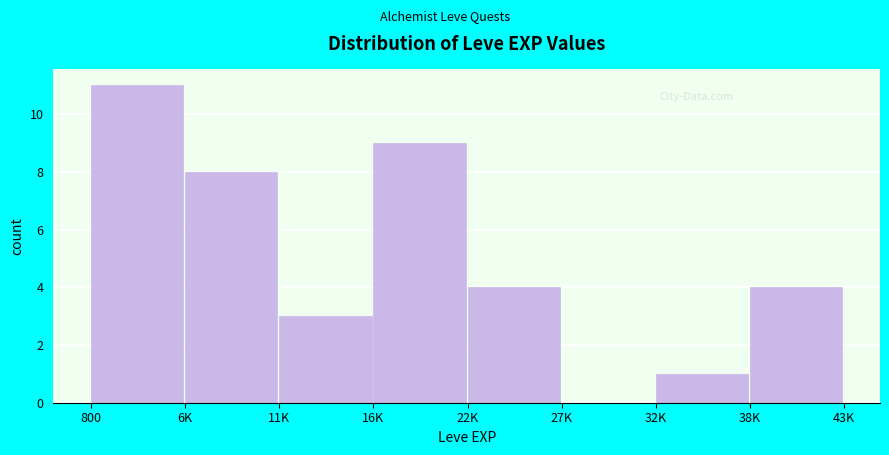

Reading left to right, list all the values displayed in this chart.

800=11	6K=8	11K=3	16K=9	22K=4	27K=0	32K=1	38K=4